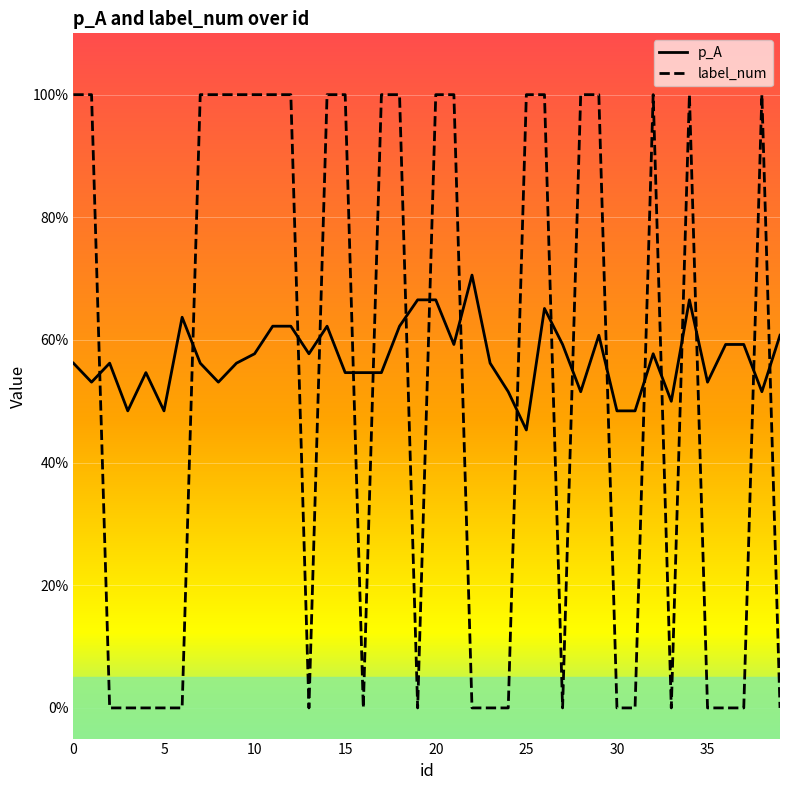

What is the value of the p_A point at the 29th from the left?

0.5